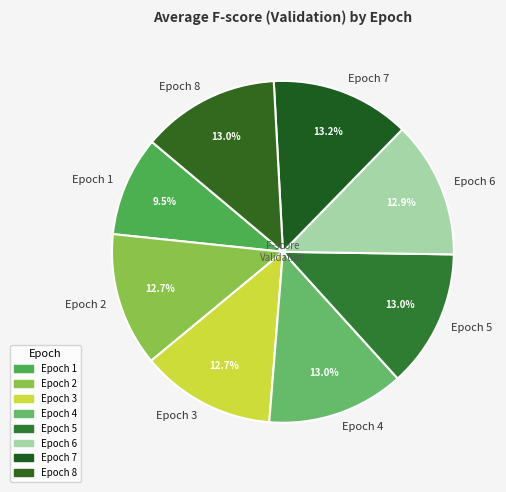

Between Epoch 3 and Epoch 1, which is larger?

Epoch 3